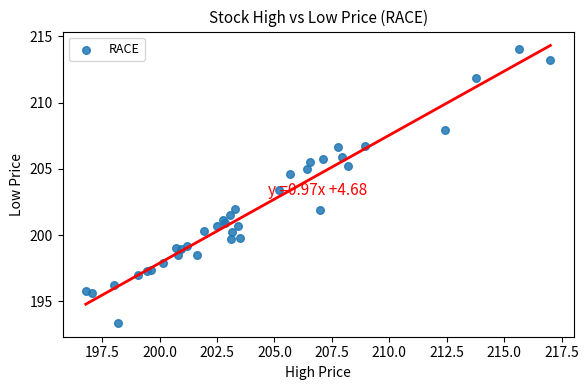

What Y value in the scatter plot is closest to 203?

203.4